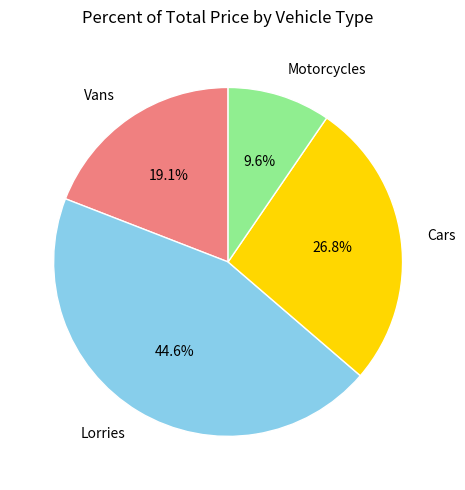

To the nearest percent, what is the difference between the largest and smallest slice percentages?

35%